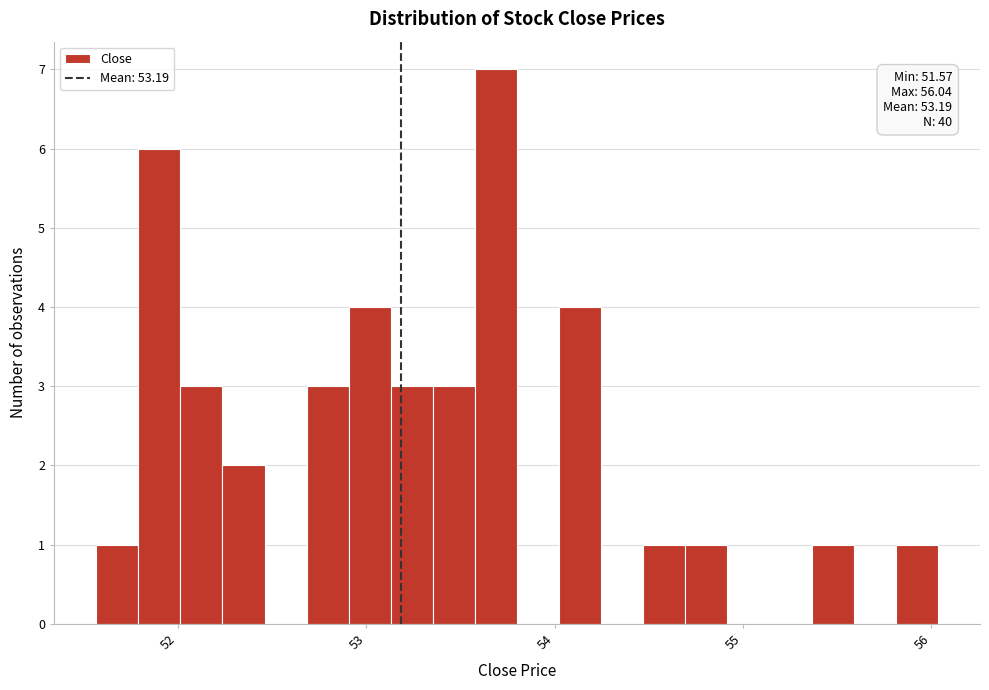

Around what value on the x-axis is the tallest bar? Give the approximate position of its centre, as read against the axis.

53.7